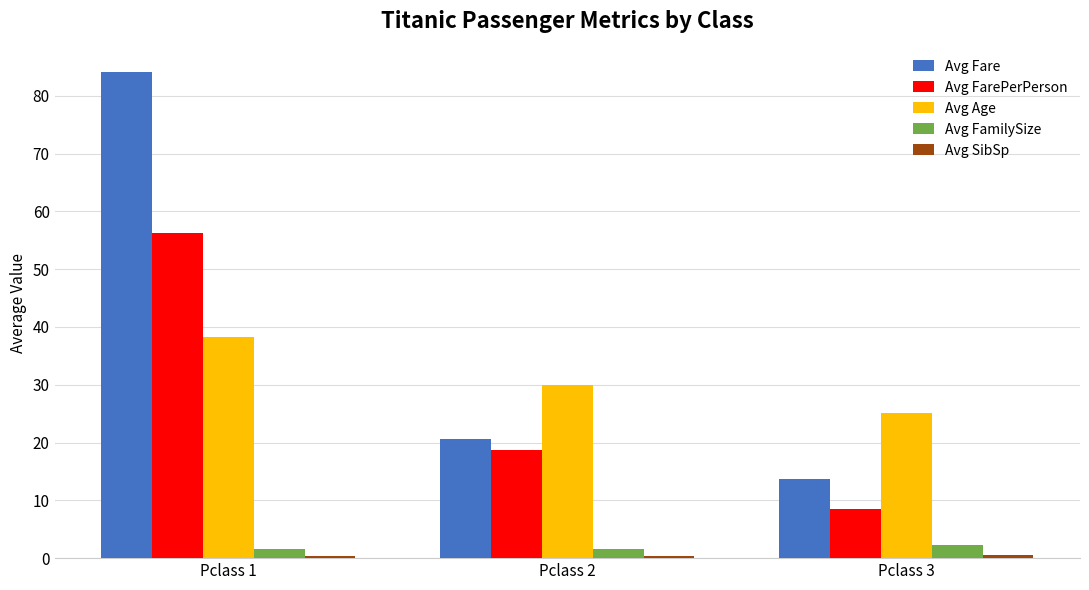

Which series has the widest spread of values?

Avg Fare